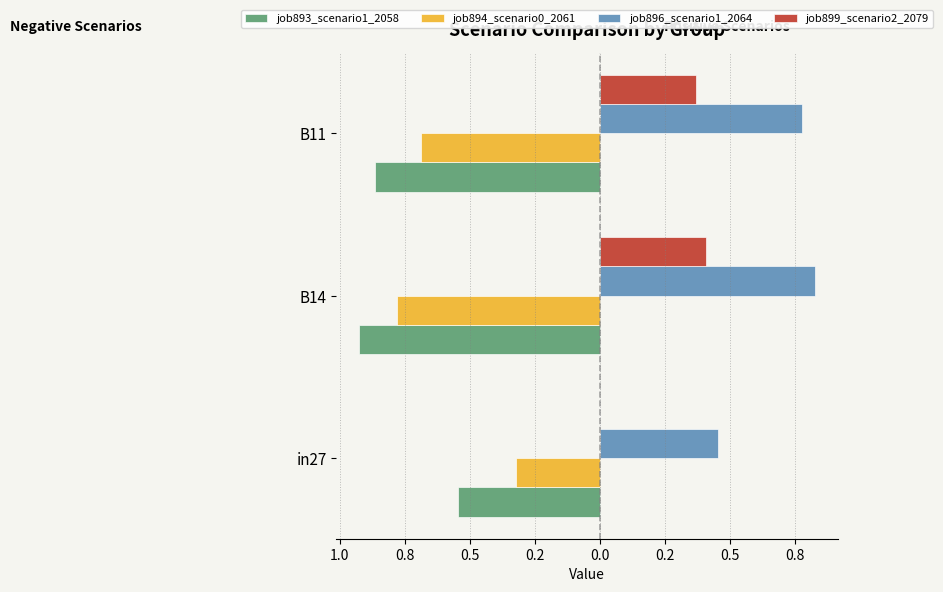

What are all the series names shown in the legend?

job893_scenario1_2058, job894_scenario0_2061, job896_scenario1_2064, job899_scenario2_2079